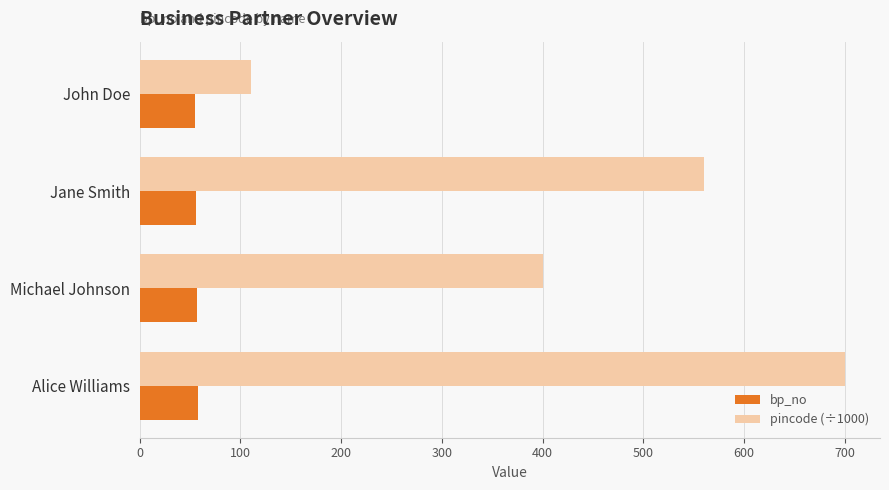

What is the minimum value shown in the chart?

55.0